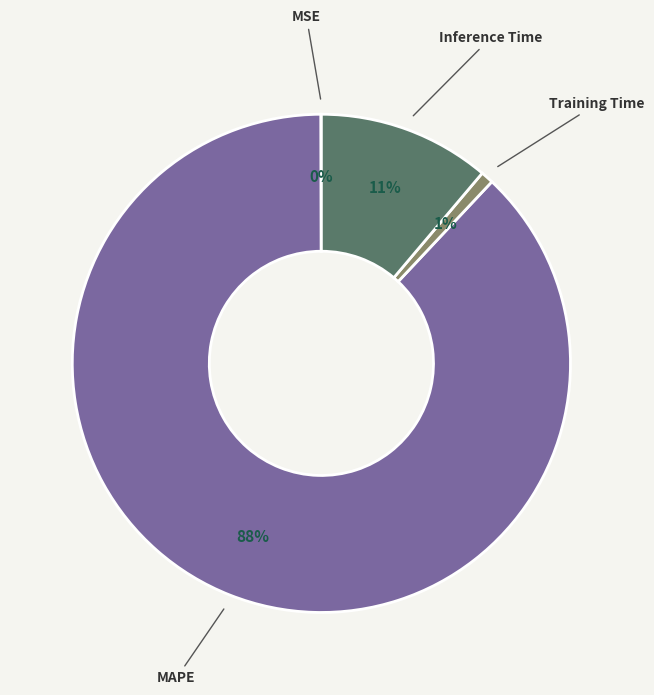

True or false: Training Time accounts for 11% of the total.

False